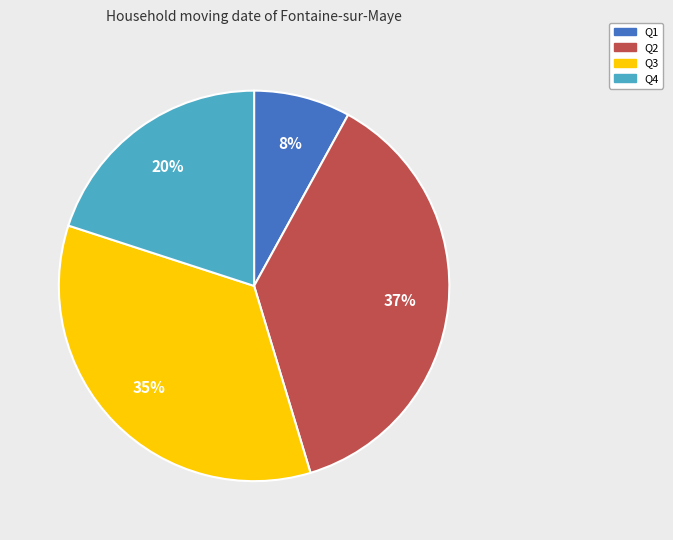

Which slice is the largest?

Q2